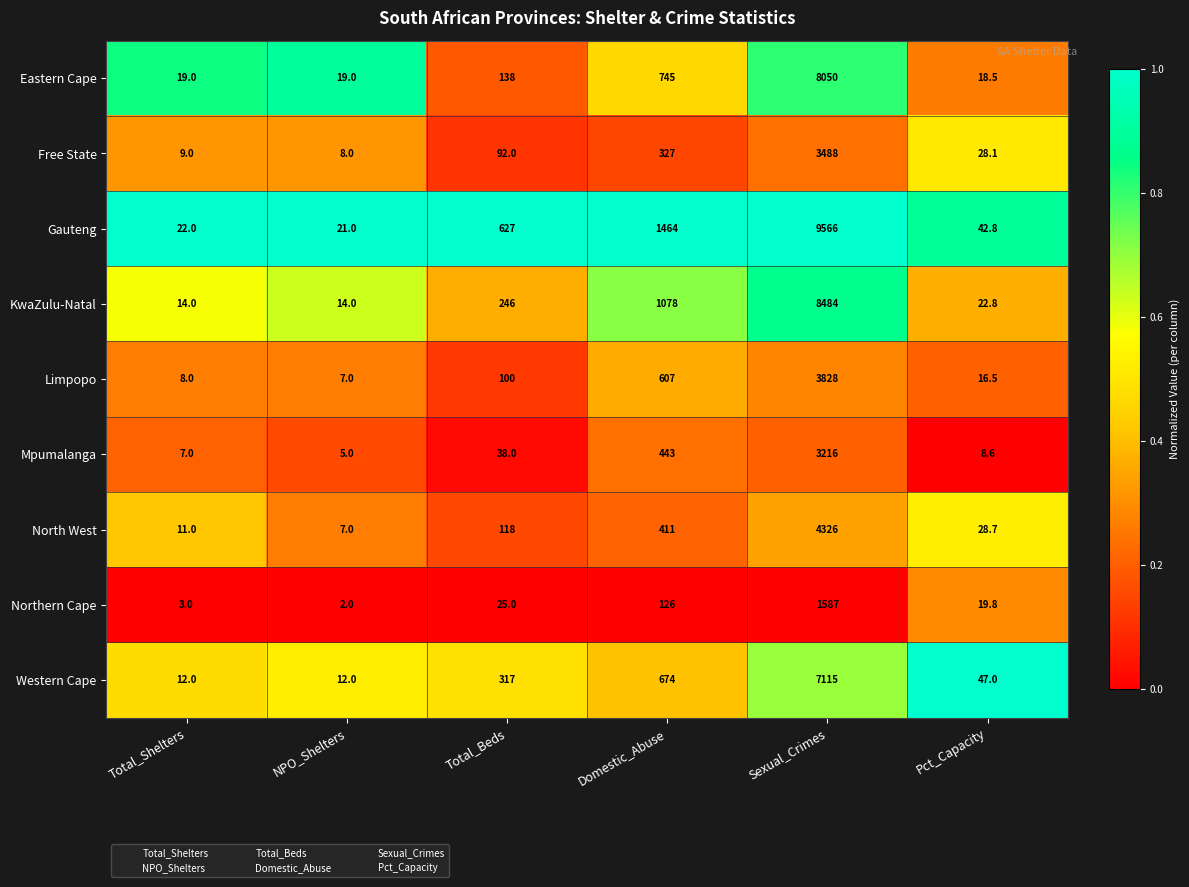

What is the sum of all Free State values?

3952.1